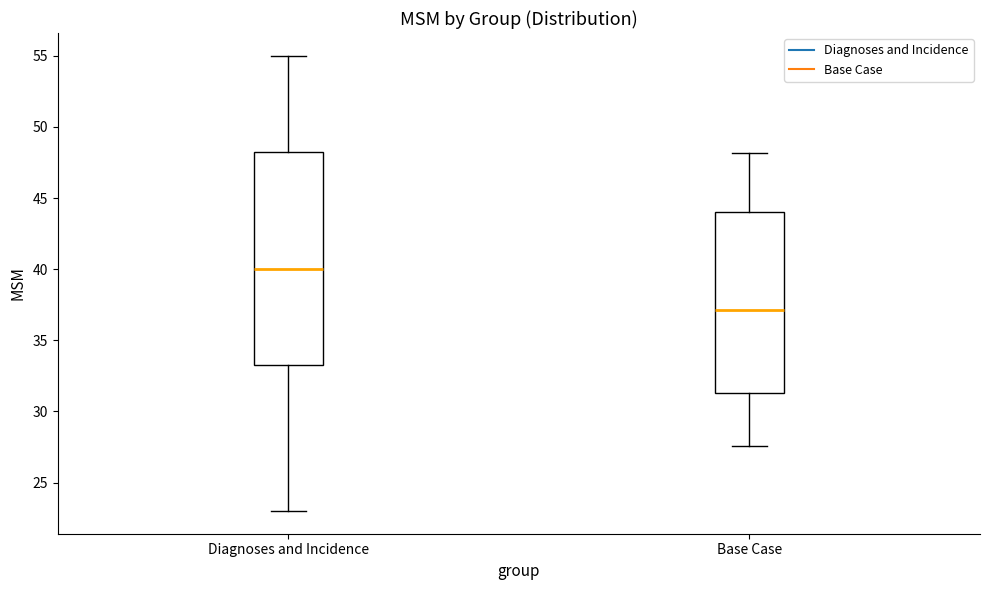

Where does the median line of the box for Diagnoses and Incidence sit on the y-axis? The values are not printed on the chart, so give them approximately, as read against the axis.

40.0